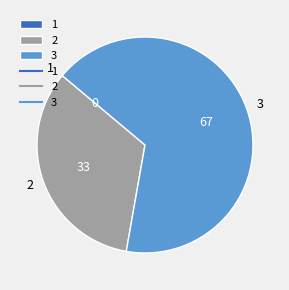

What is the largest slice in the pie chart?

3